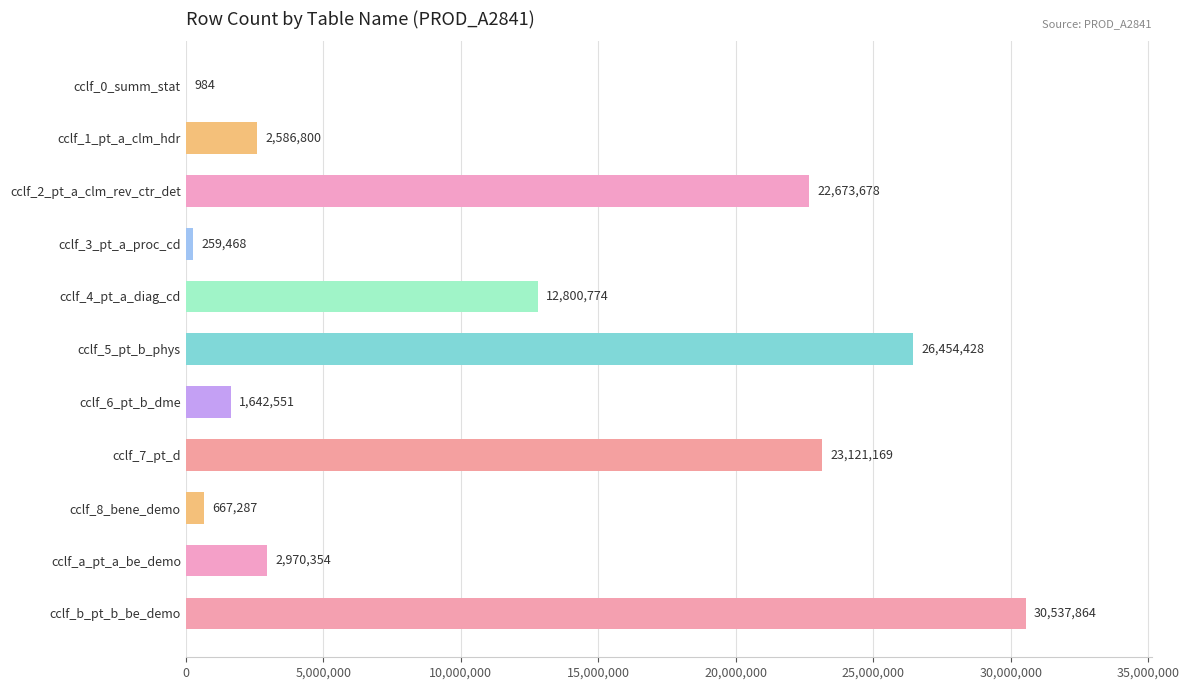

What is the sum of the values at cclf_4_pt_a_diag_cd and cclf_a_pt_a_be_demo?

15771128